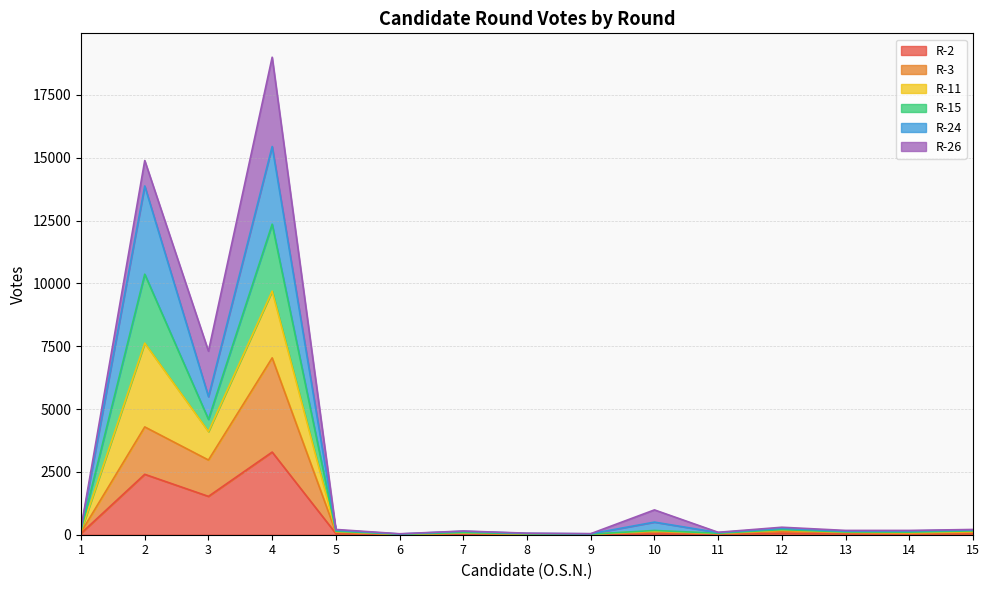

True or false: R-11 has a value of 138 at 7.

True